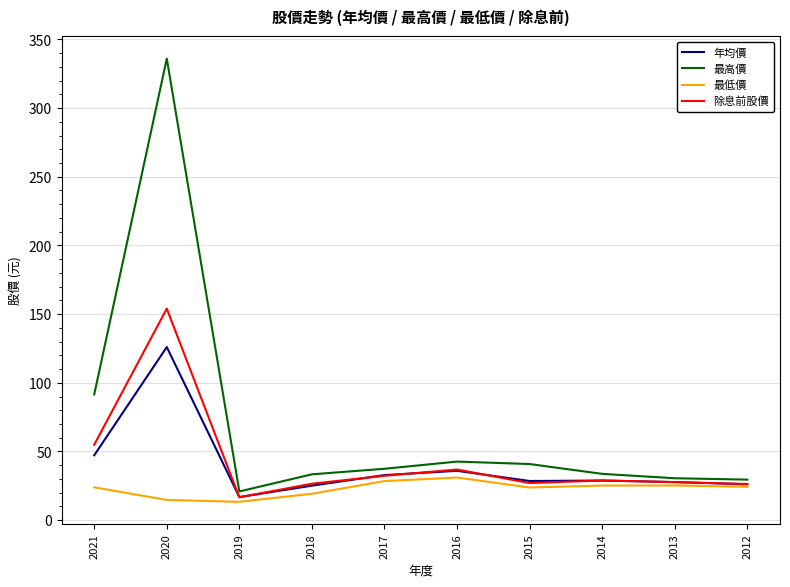

True or false: 最高價 has a value of 42.7 at 2013.

False